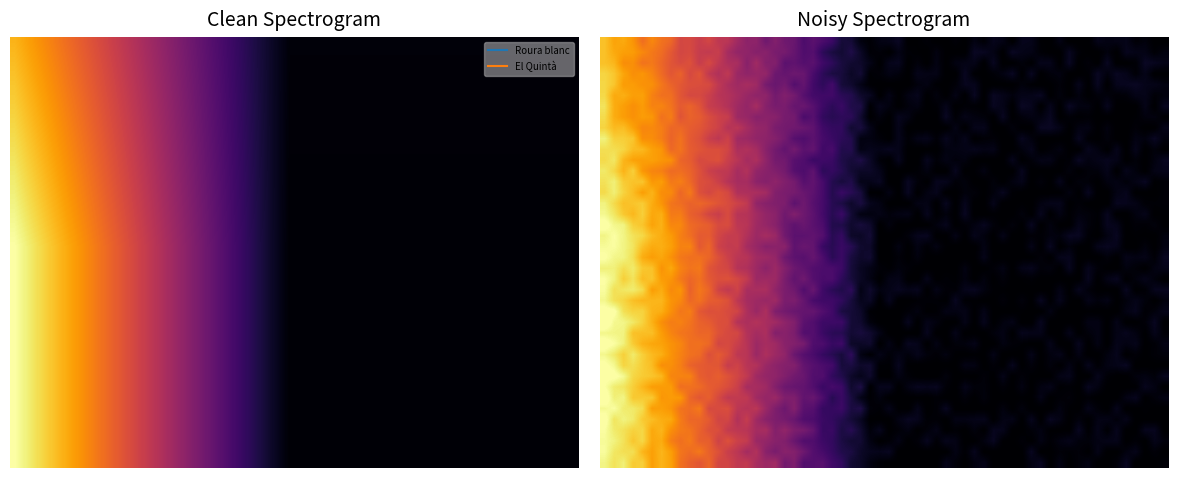

What is the sum of all Roura blanc values?

1258